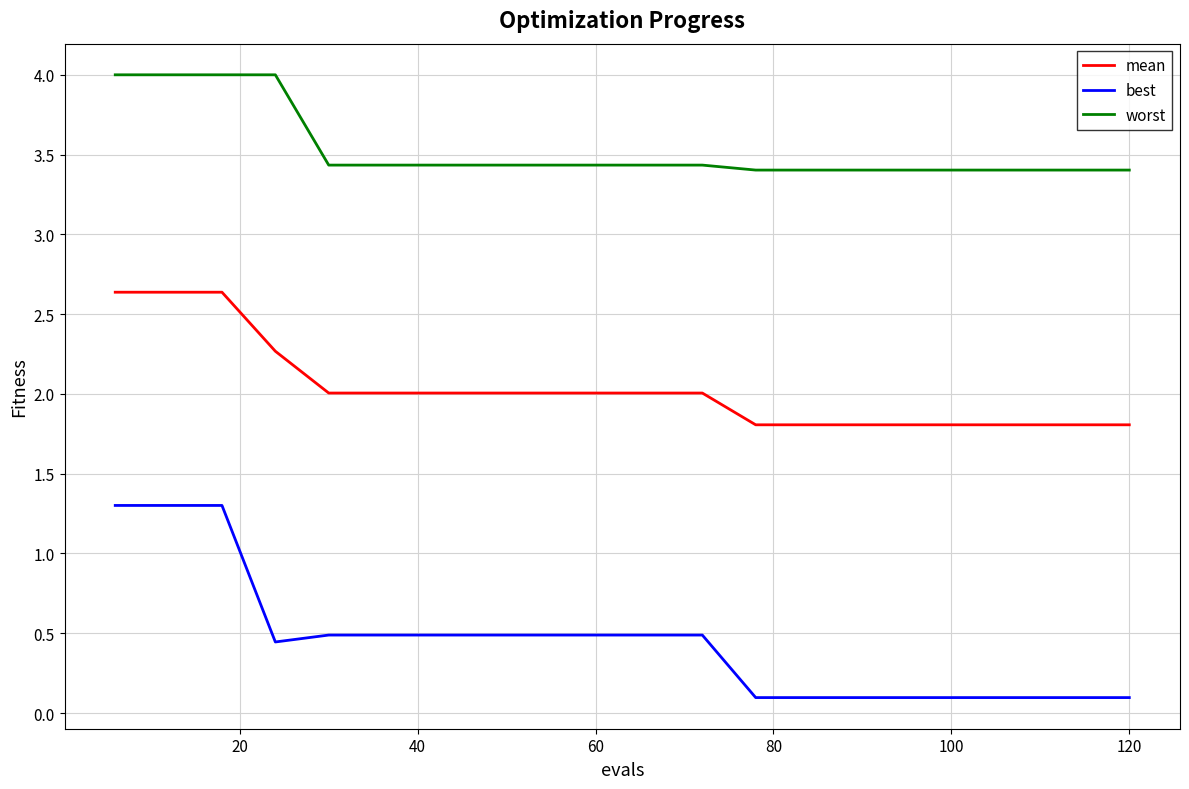

Which series has the widest spread of values?

best